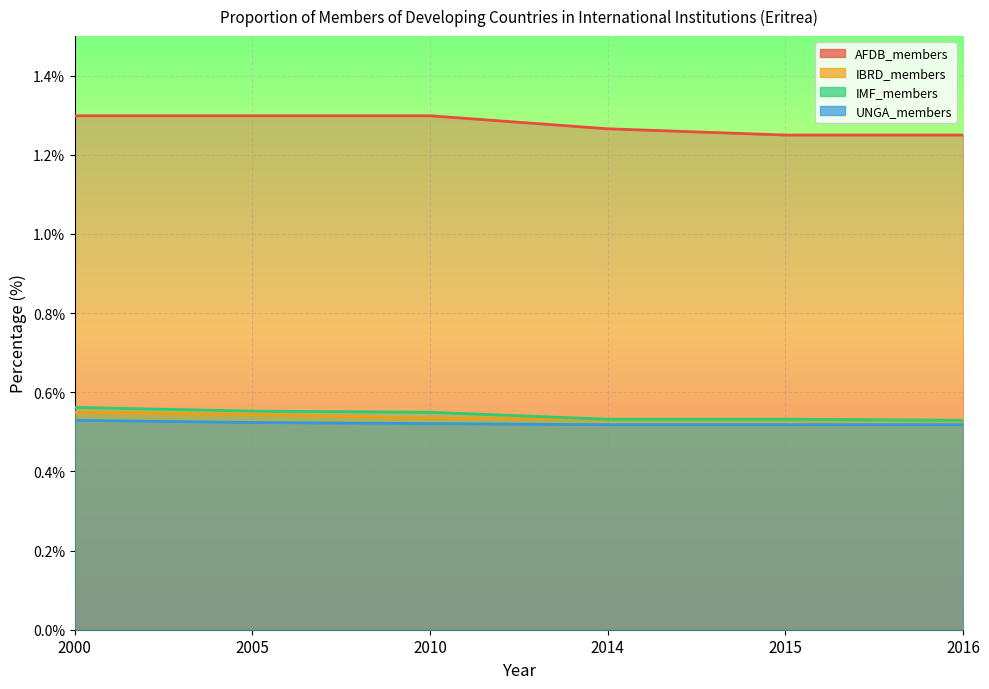

Count the UNGA_members values in the range 0 to 1.

6